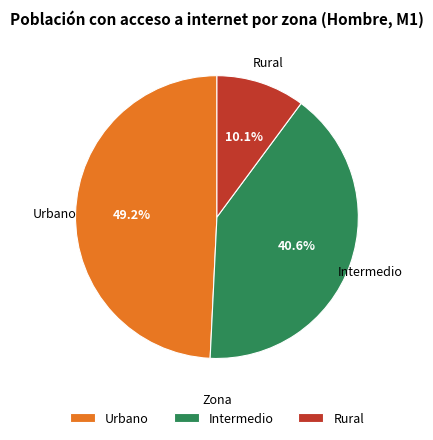

How many segments does this pie chart have?

3